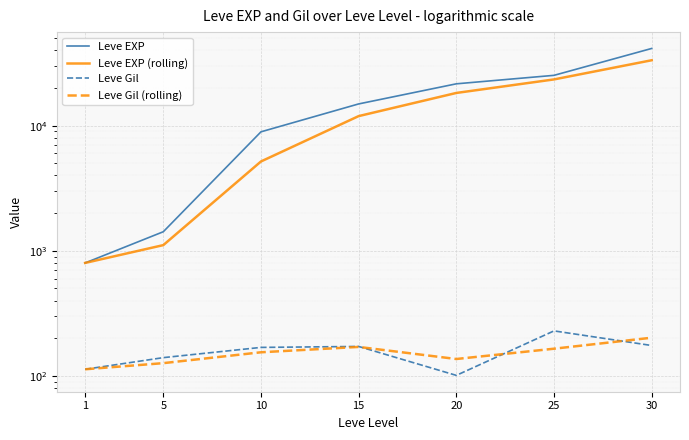

What is the total value across all series at 30?

75117.0